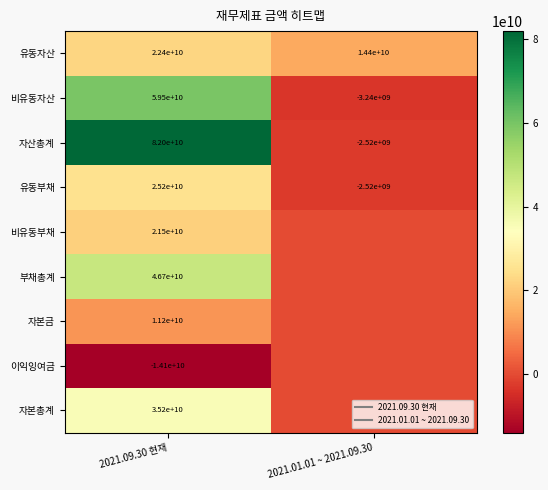

How many data points does each series have?

2